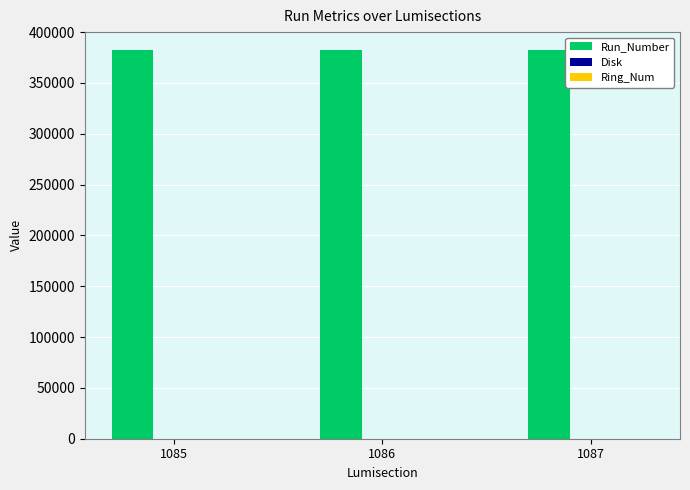

What is the greatest value displayed?

382594